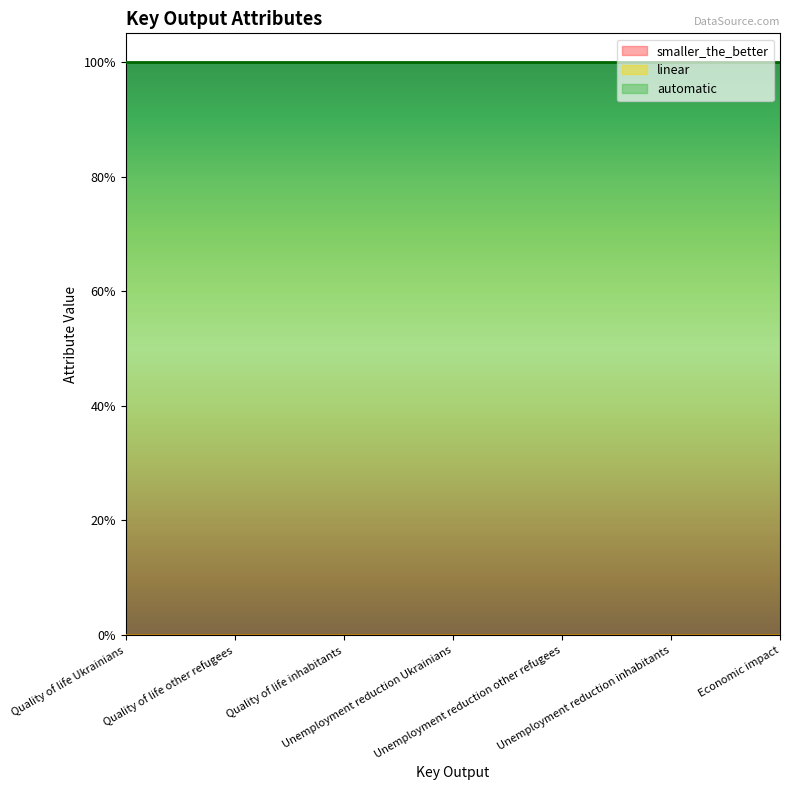

Is the value of automatic at Unemployment reduction inhabitants greater than the value of smaller_the_better at Unemployment reduction other refugees?

Yes